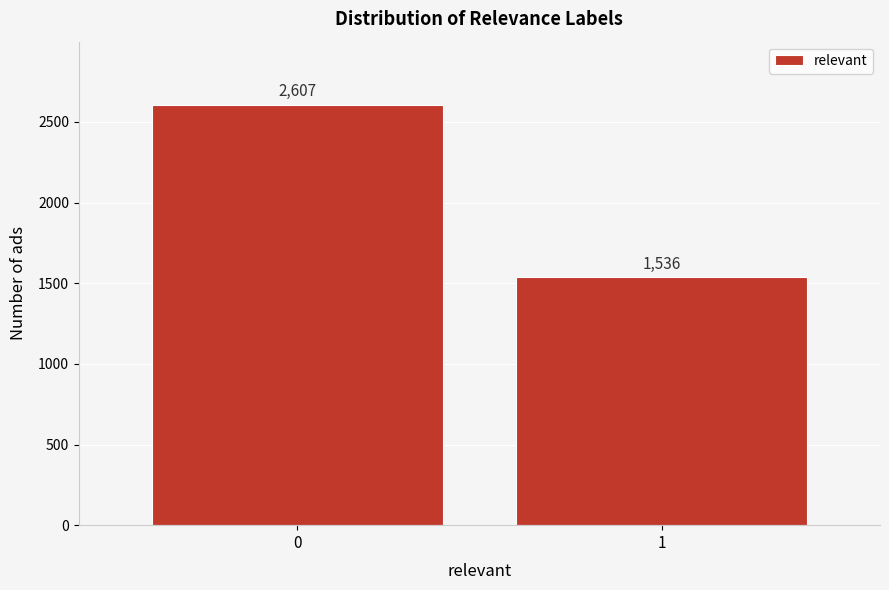

Reading right to left, list all the values displayed in this chart.

1=1536	0=2607